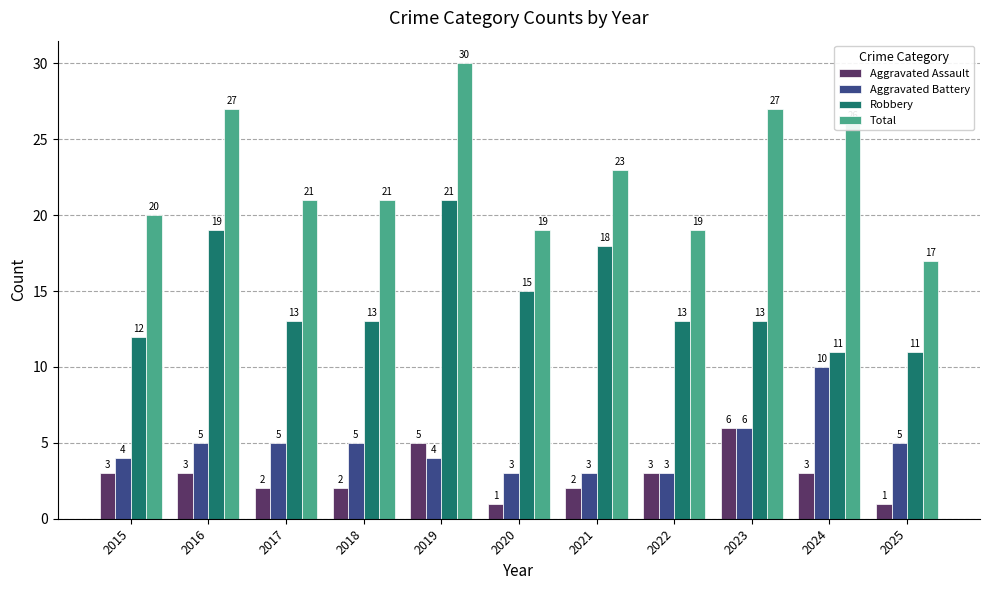

True or false: Aggravated Battery has a value of 2 at 2022.

False